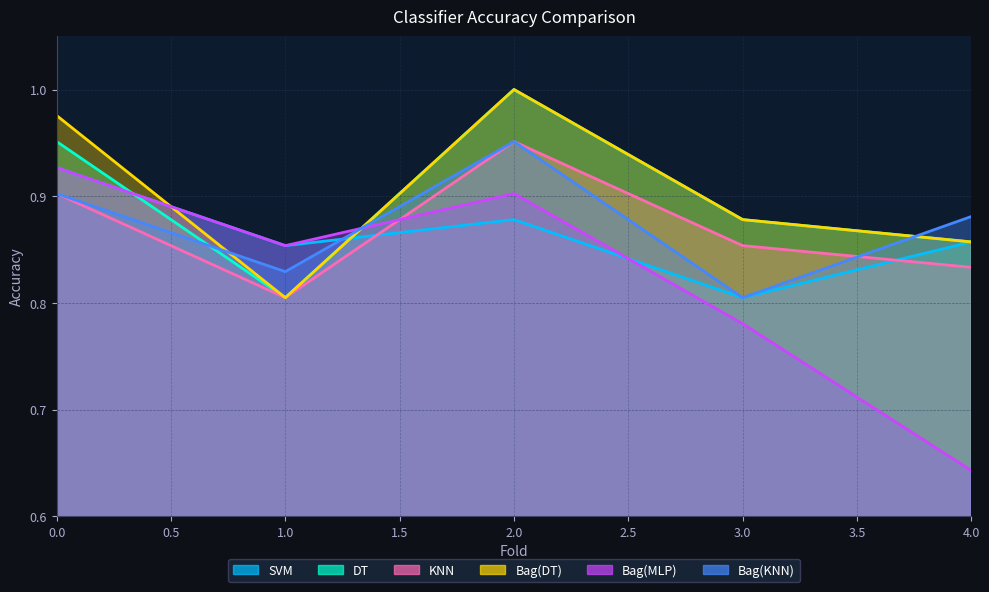

What is the total value across all series at 3?

5.0